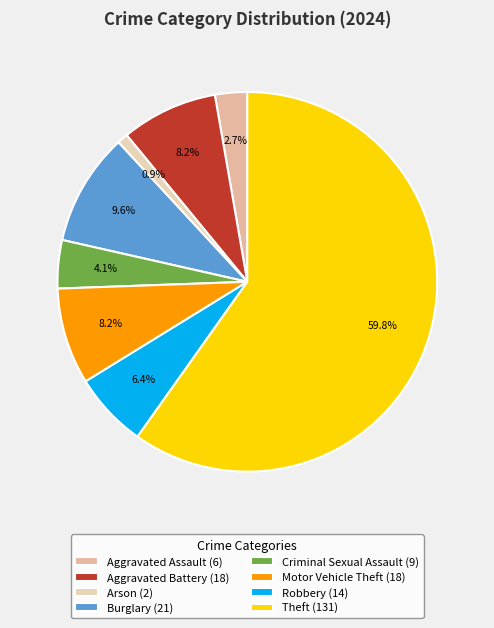

To the nearest percent, what is the average slice percentage?

12%